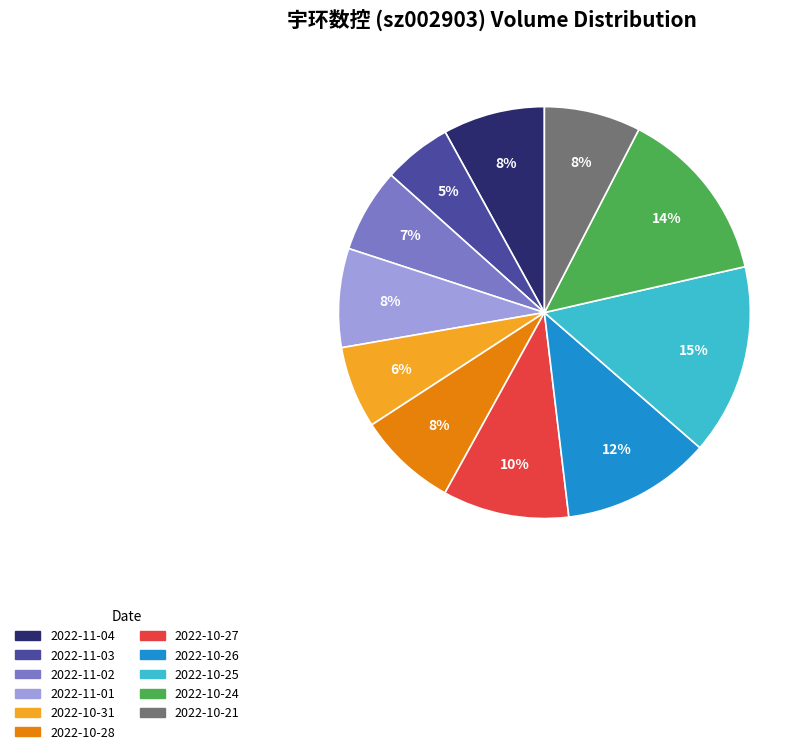

Does any single category account for the majority?

No